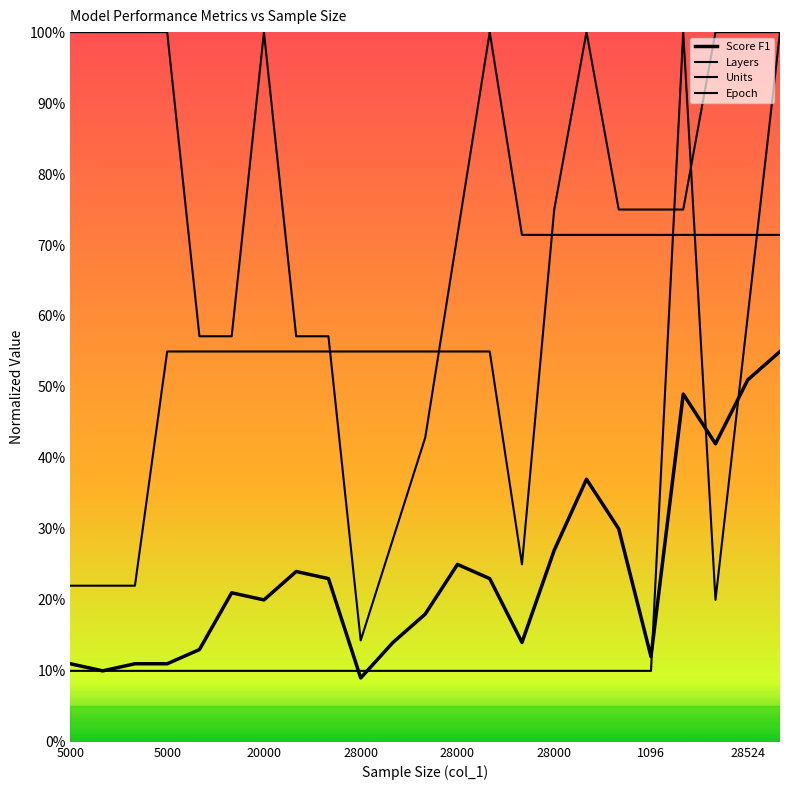

What is the lowest value of the Epoch series?

0.1